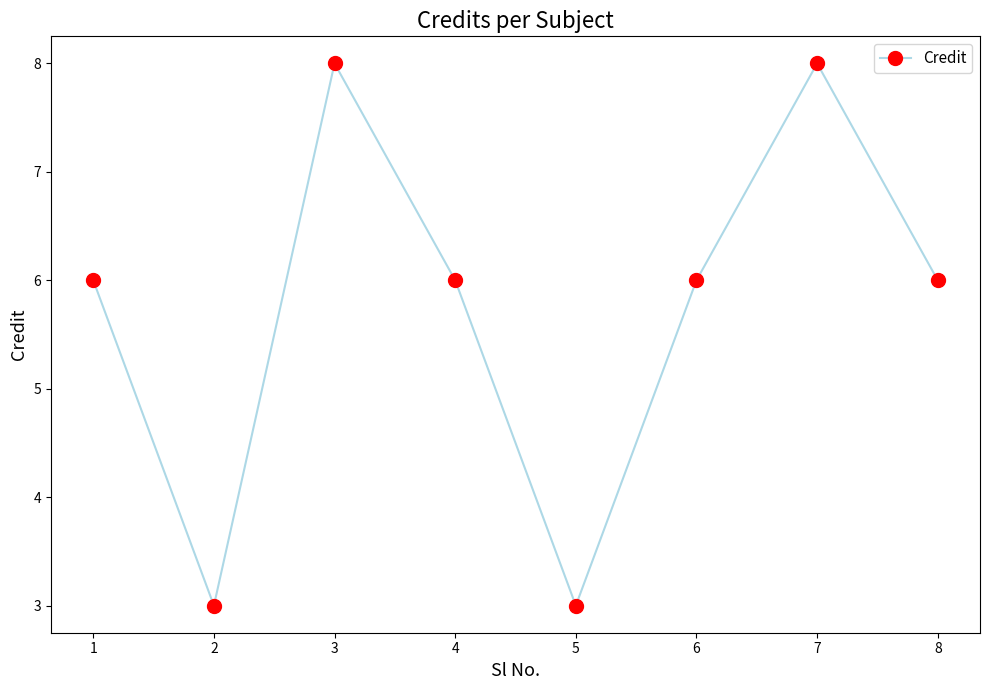

How many interior local valleys (lower than both neighbors) does the data have?

2